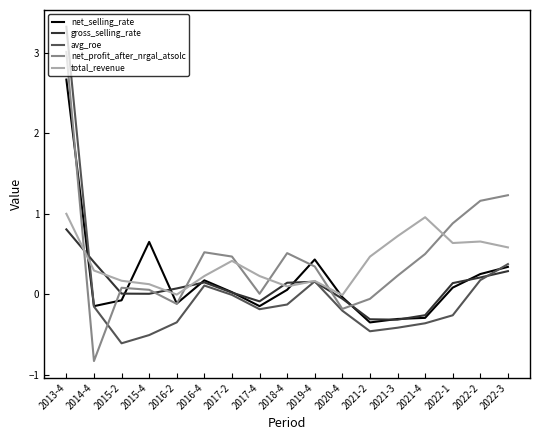

Which series changed the most between 2015-4 and 2021-2?

net_selling_rate